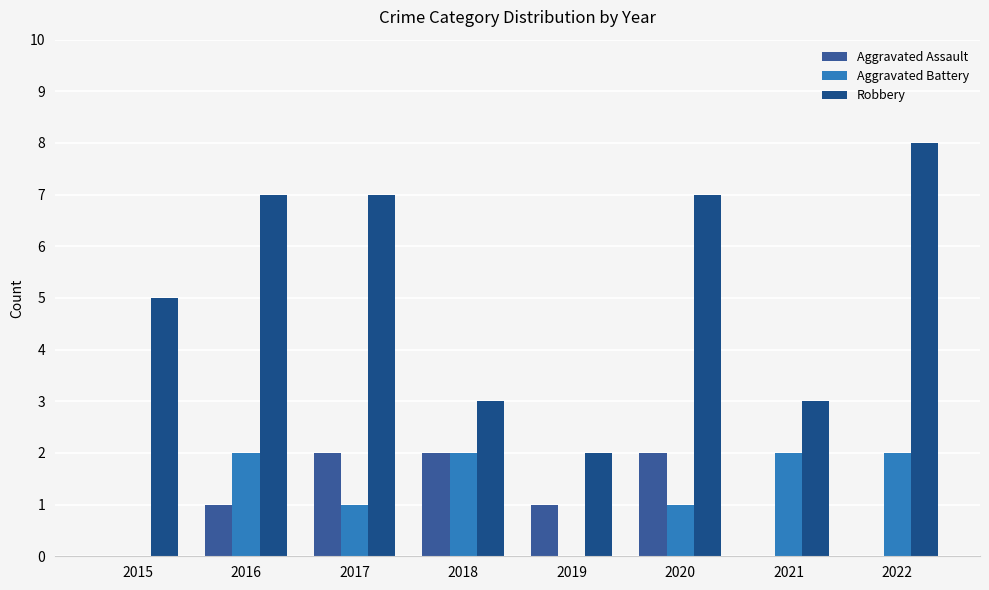

At how many categories does at least one series exceed 2?

7